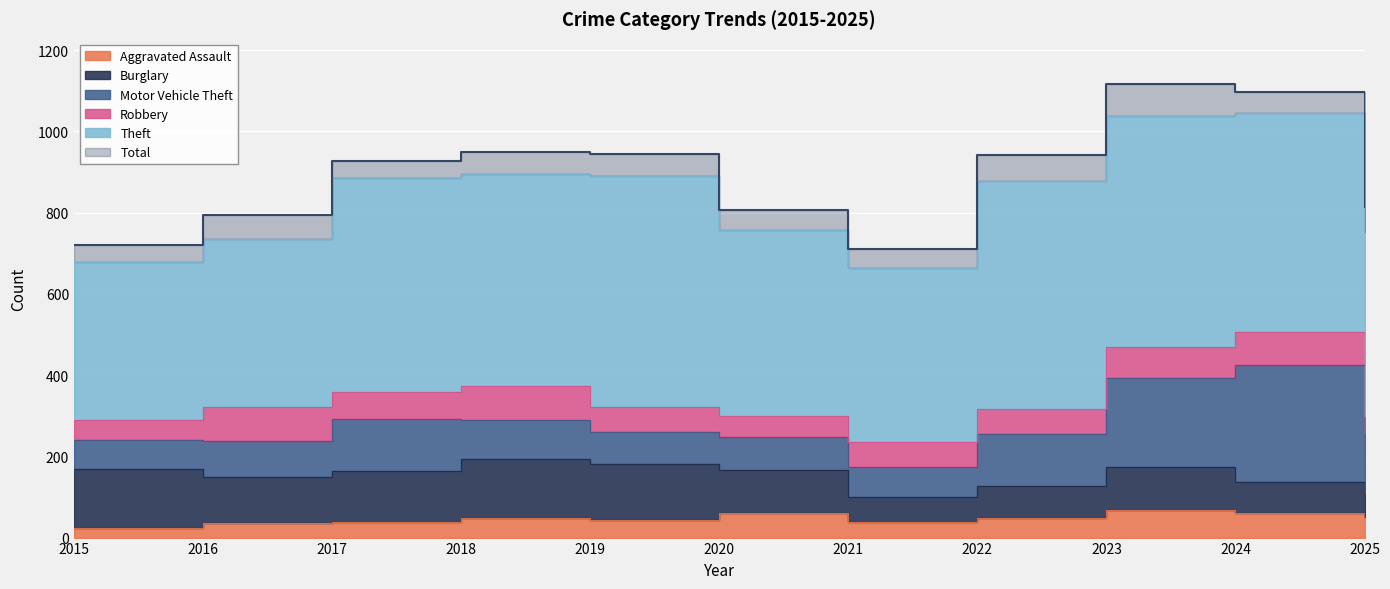

How many interior local peaks does the Motor Vehicle Theft series have?

3